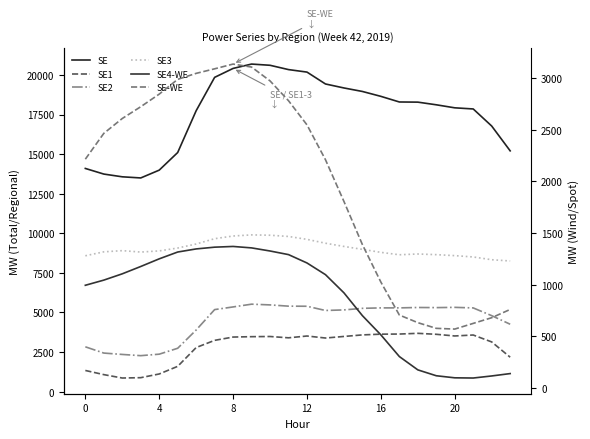

True or false: SE-WE has a value of 3107 at 9.

True